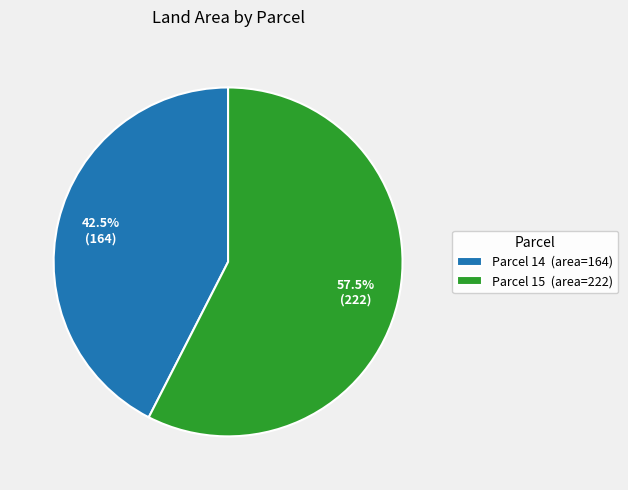

Does any single category account for the majority?

Yes